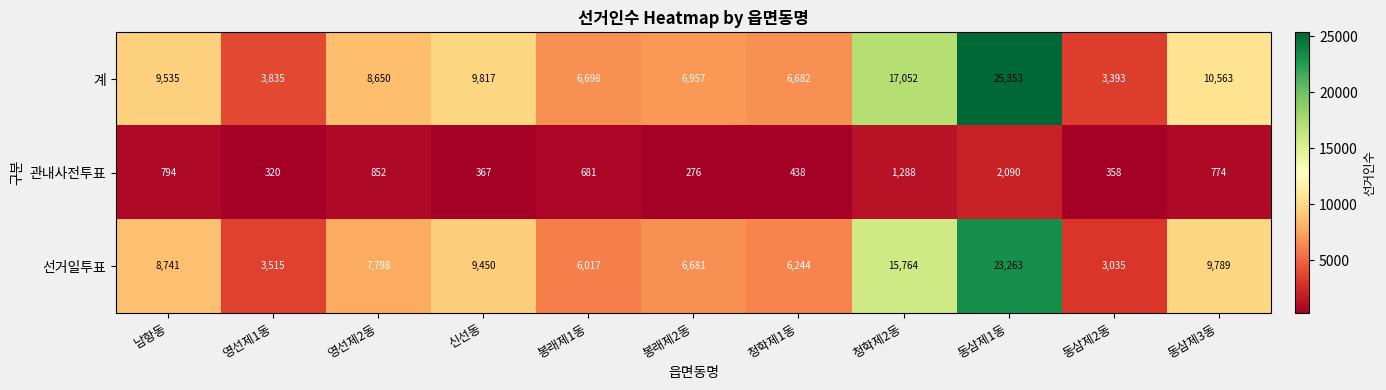

At which label is 계 closest to 14373?

청학제2동